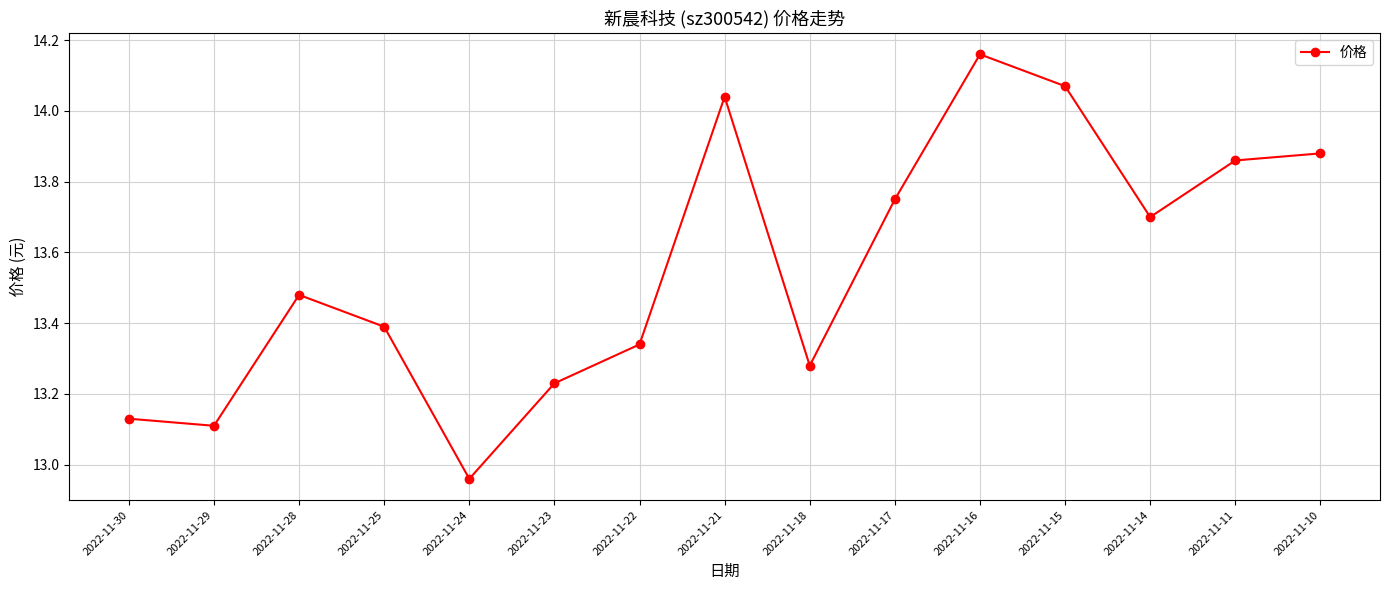

The value at 2022-11-18 is 17.6. True or false?

False